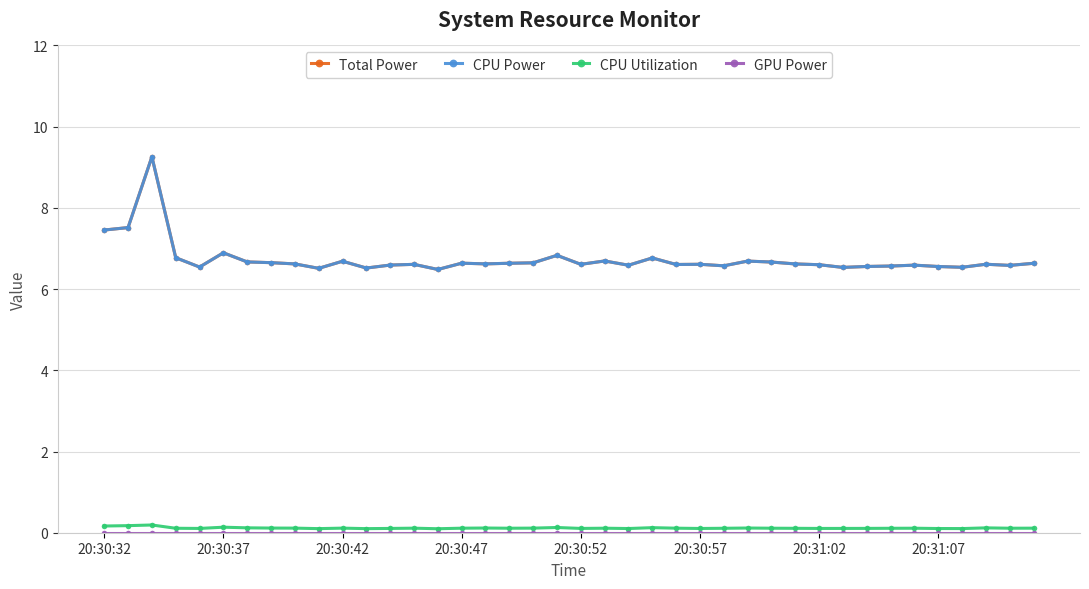

Where is CPU Utilization nearest to the value 0?

14